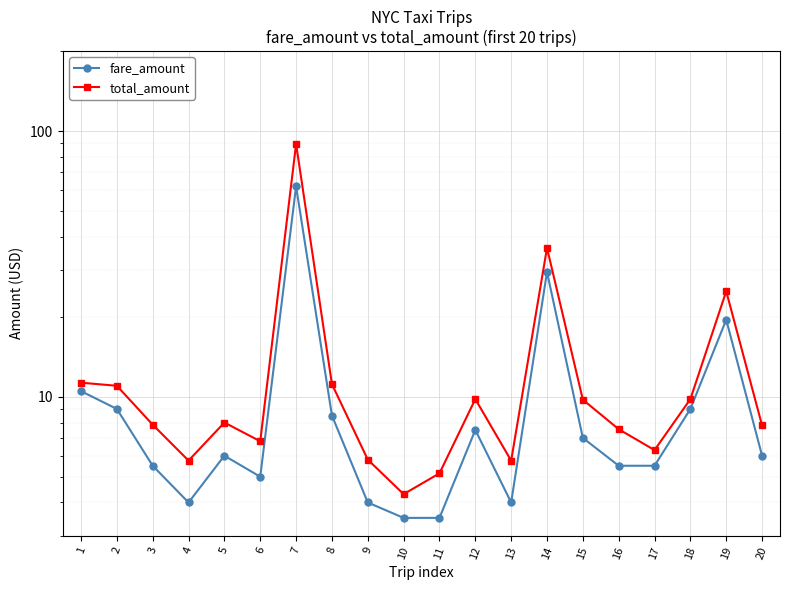

What is the value of the total_amount point at the 15th from the left?

9.8